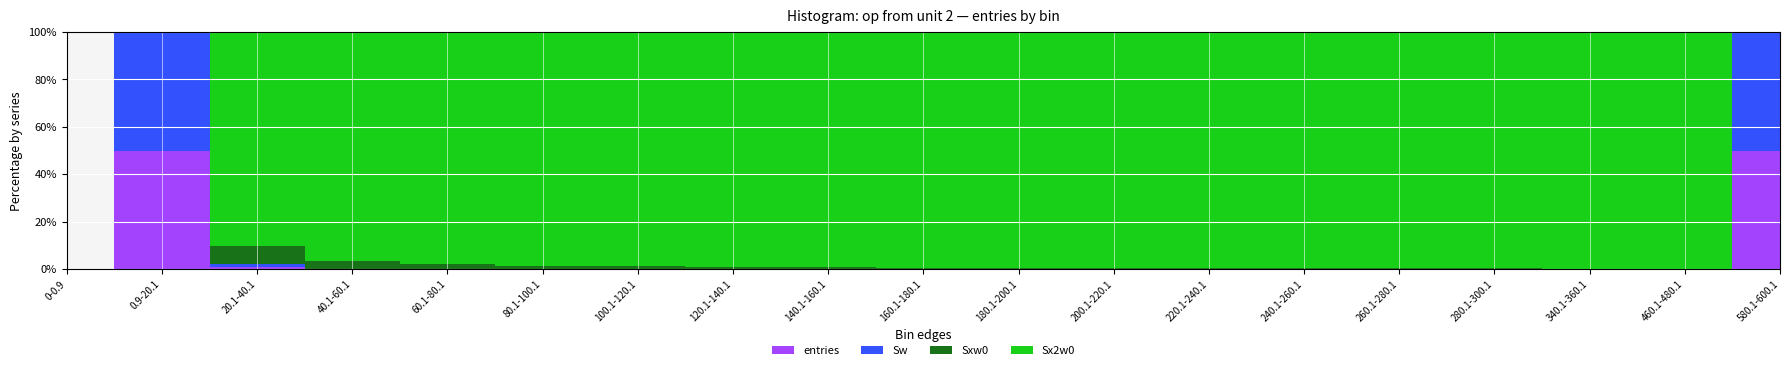

True or false: Sx2w0 has a value of 71328 at 240.1-260.1.

False